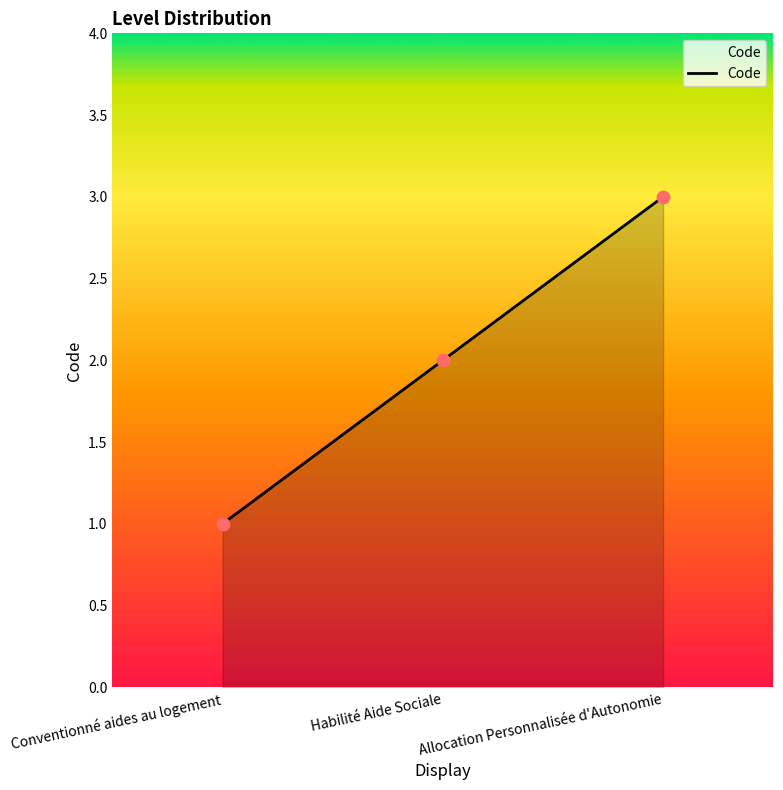

What is the ratio of the value at Habilité Aide Sociale to the value at Conventionné aides au logement?

2.0